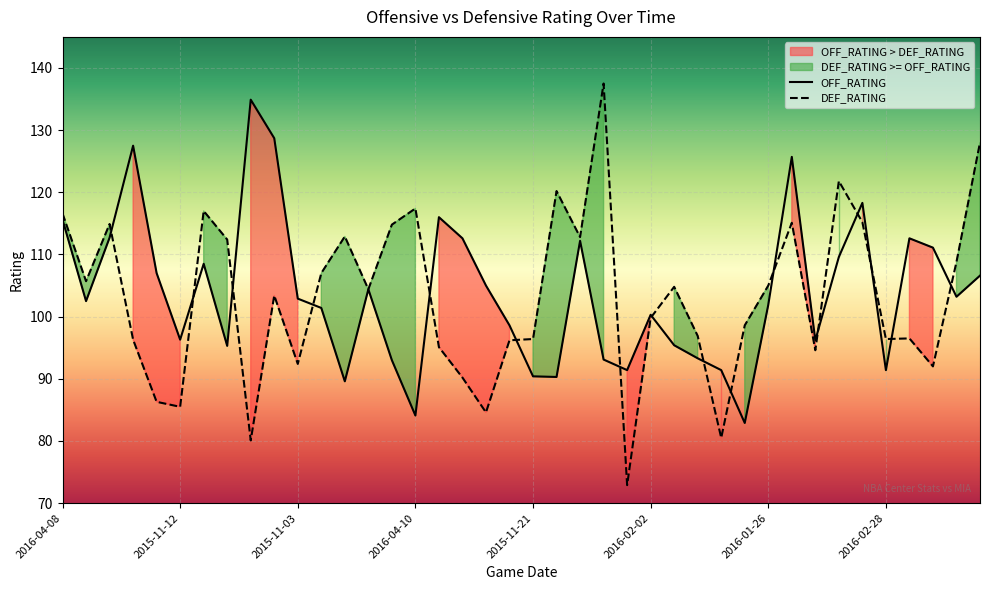

How many interior local valleys does the DEF_RATING series have?

12